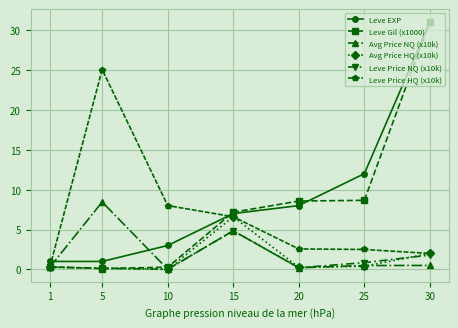

Is the value of Avg Price NQ (x10k) at 1 greater than the value of Leve Price HQ (x10k) at 15?

No